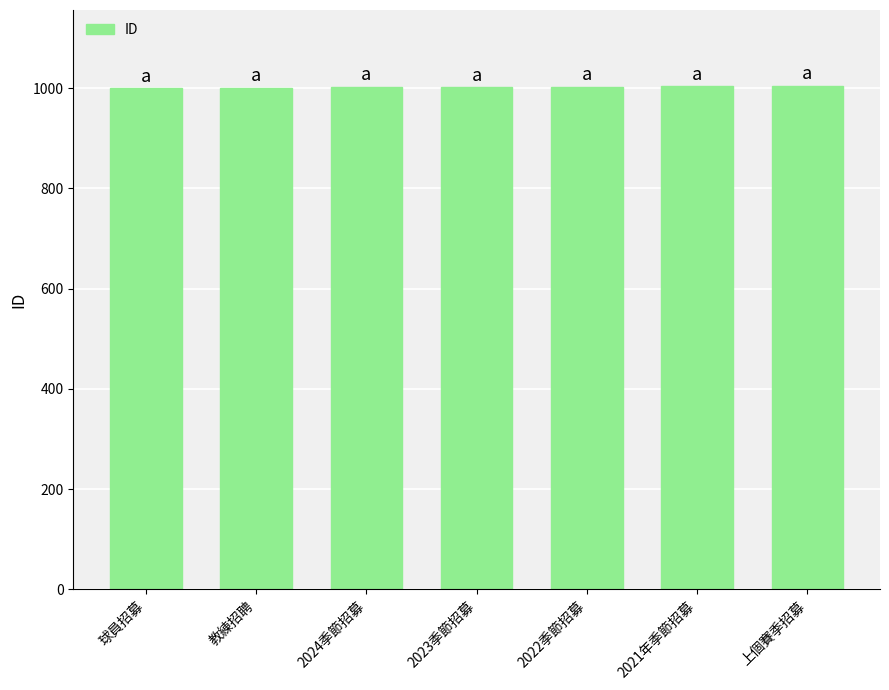

Read the value at 球員招募.

1000